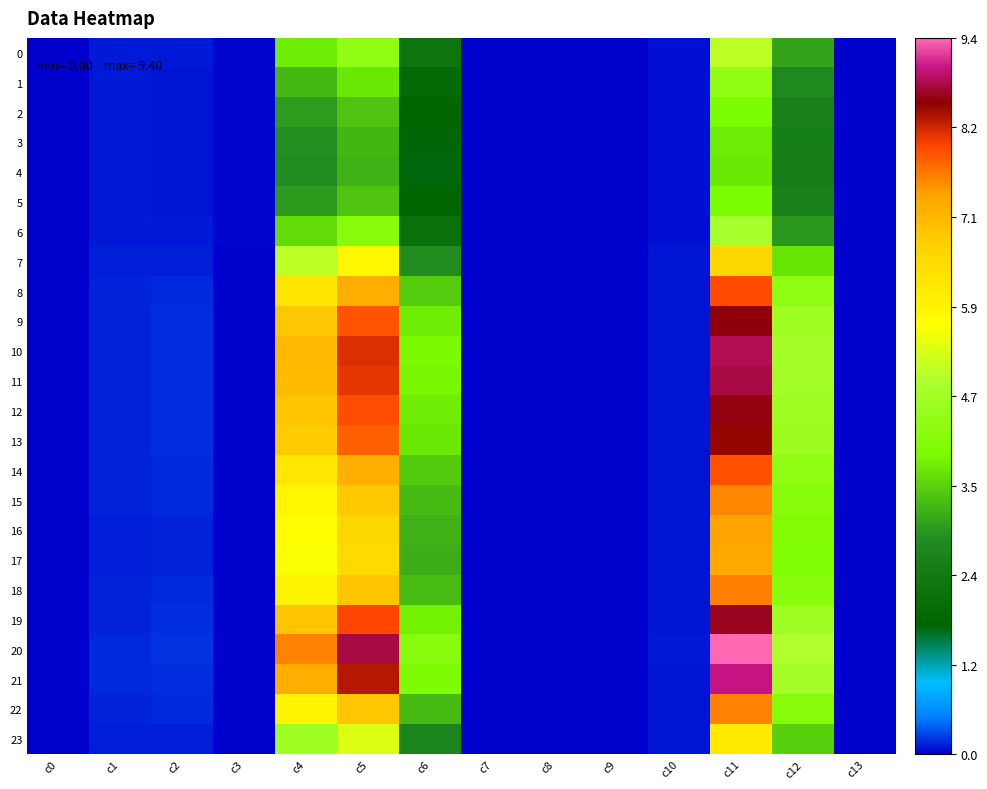

Which series has the widest spread of values?

20